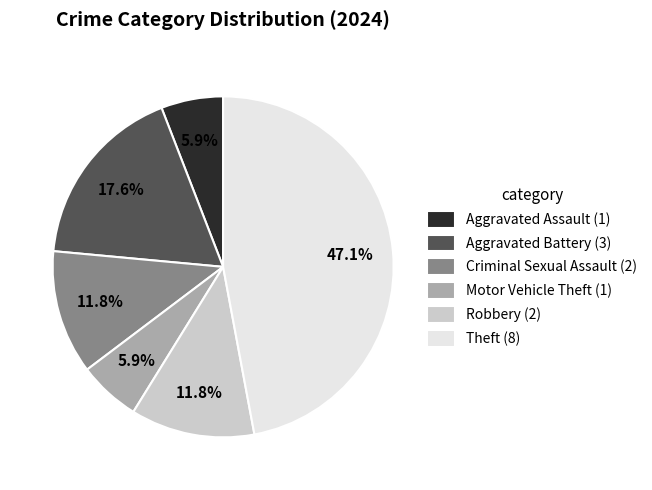

The Aggravated Assault slice represents 6% of the pie. True or false?

True